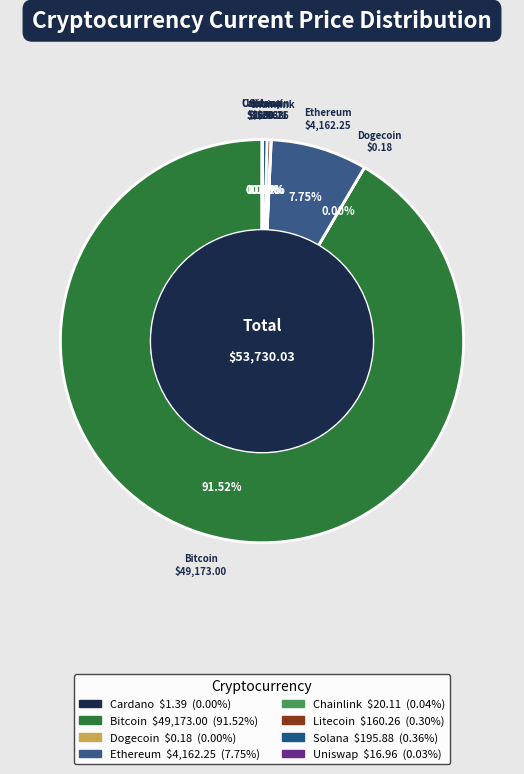

To the nearest percent, what is the average slice percentage?

12%